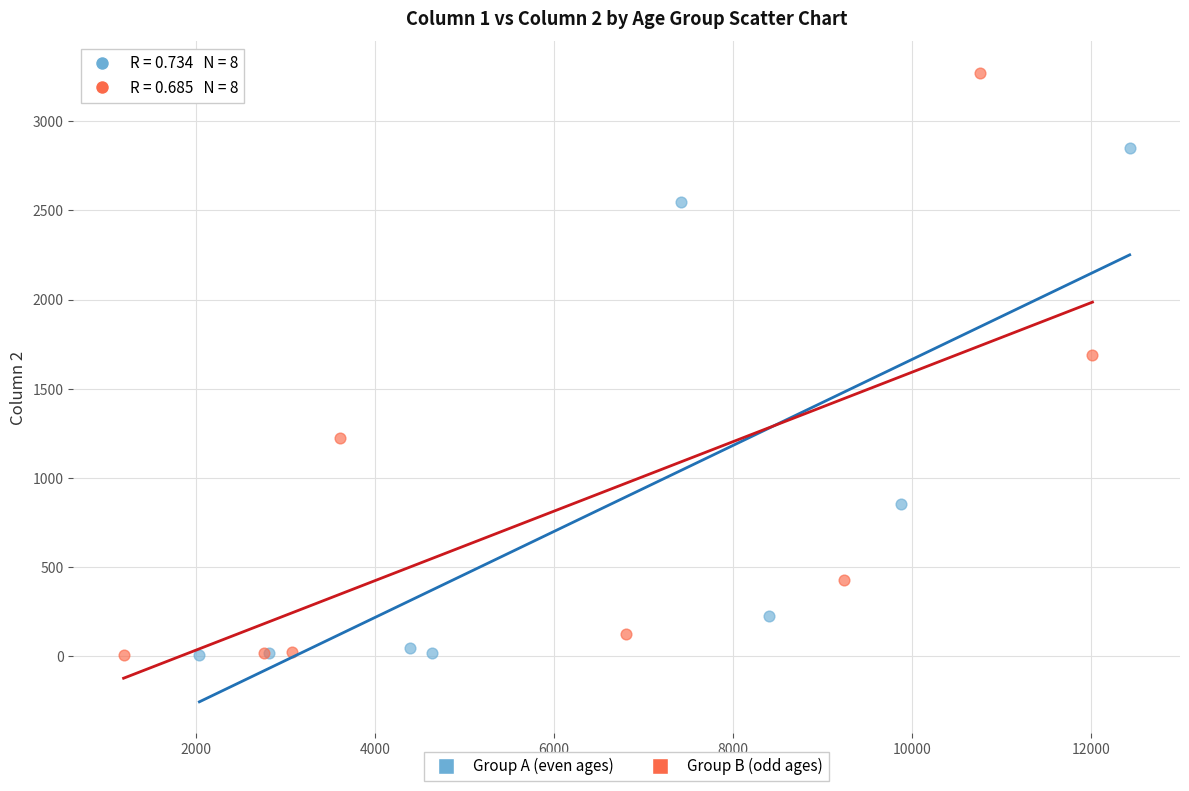

Which series reaches the maximum Y coordinate?

Group B (odd ages)